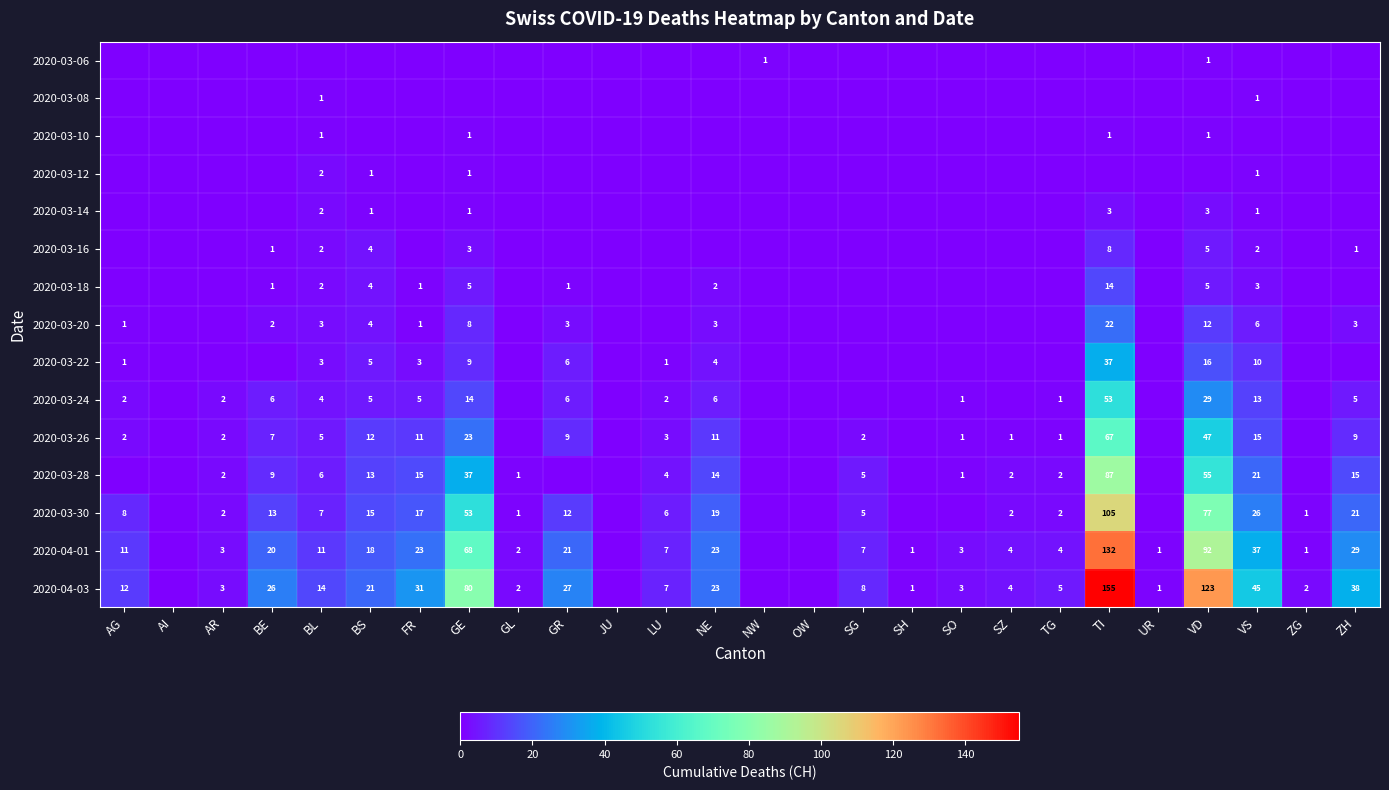

The value of 2020-04-01 at VD is 30. True or false?

False